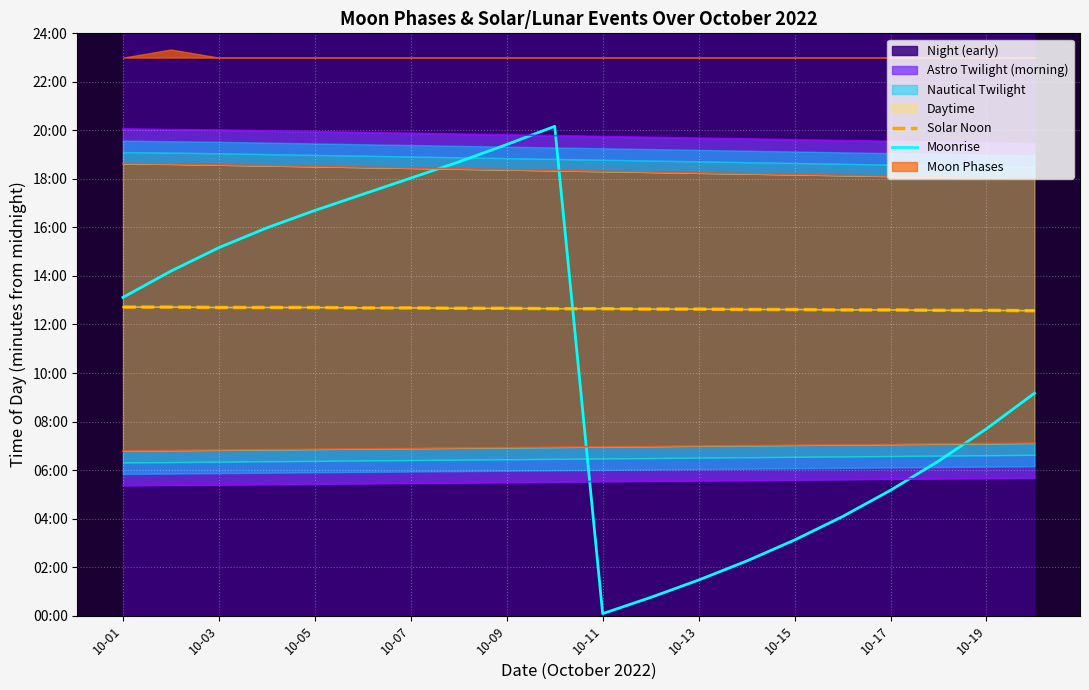

What is the difference between the maximum and second lowest values in the Solar Noon series?

8